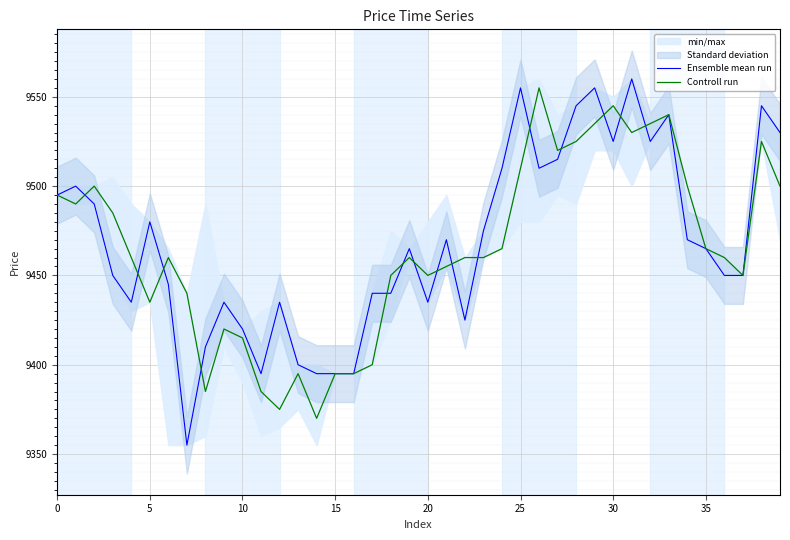

Which series has the largest total across all categories?

Ensemble mean run